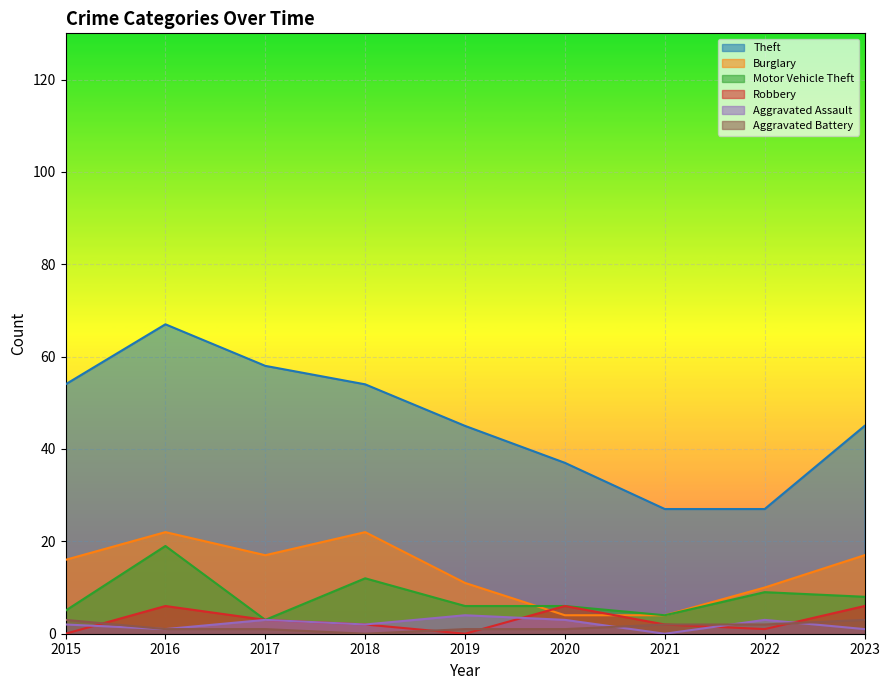

How many data points does each series have?

9